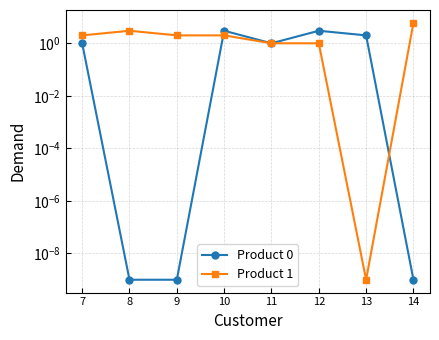

What is the maximum value for Product 0?

3.0